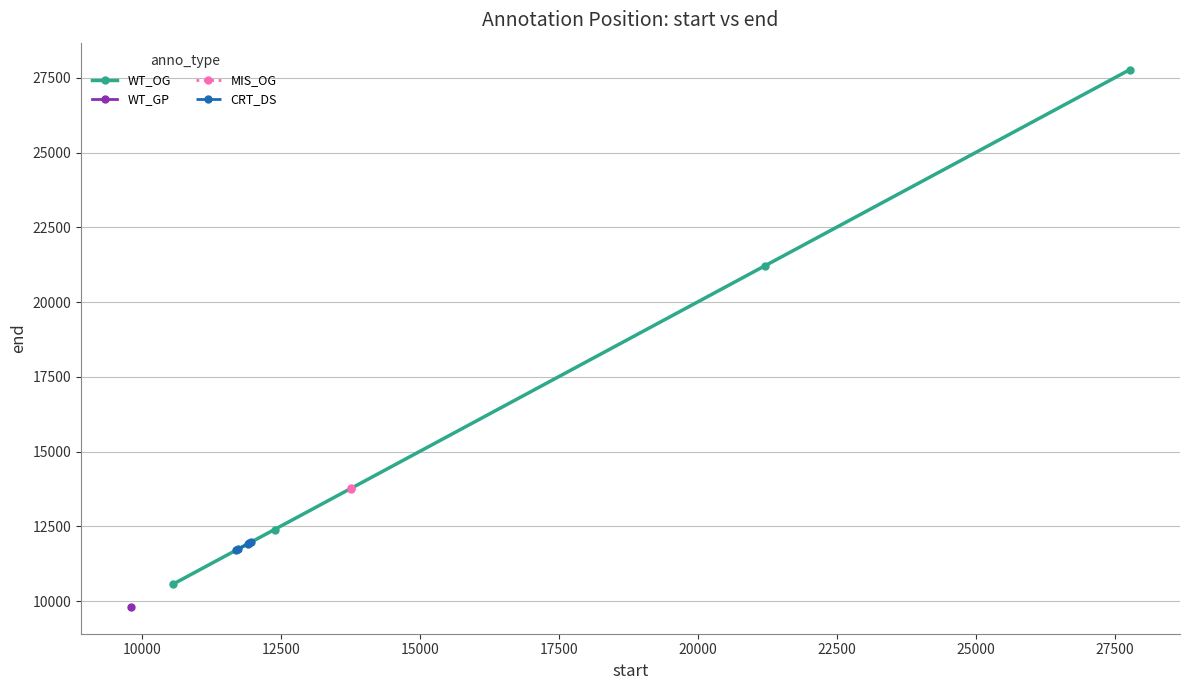

Rank the categories by value from lowest to highest.

9806, 10556, 11701, 11728, 11908, 11921, 11963, 12388, 13758, 13766, 21209, 27779